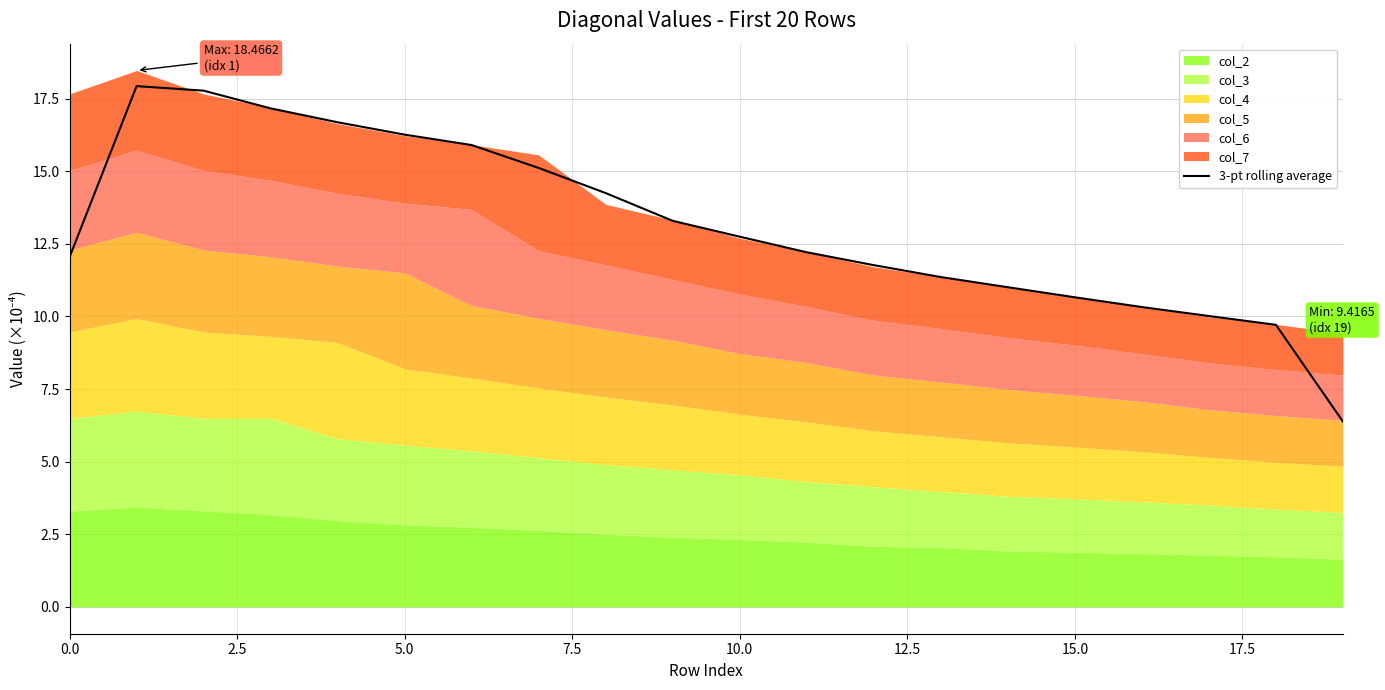

What is the maximum value for 3-pt rolling average?

17.9